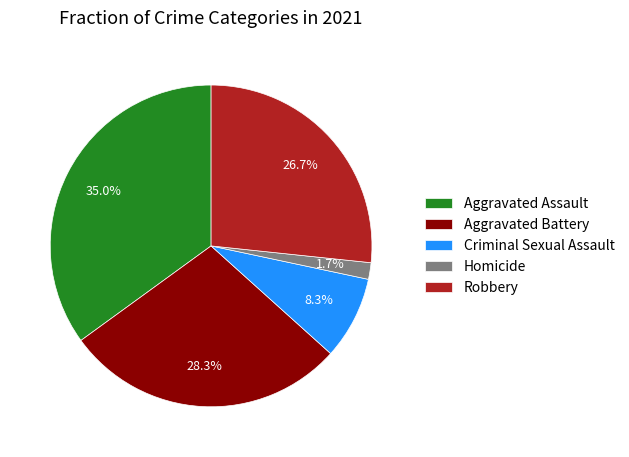

Combined, do Robbery and Aggravated Battery account for over 50%?

Yes